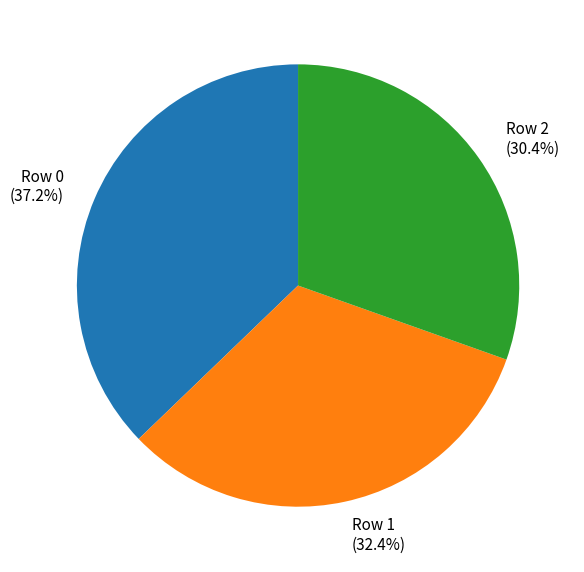

Which slice is the largest?

Row 0